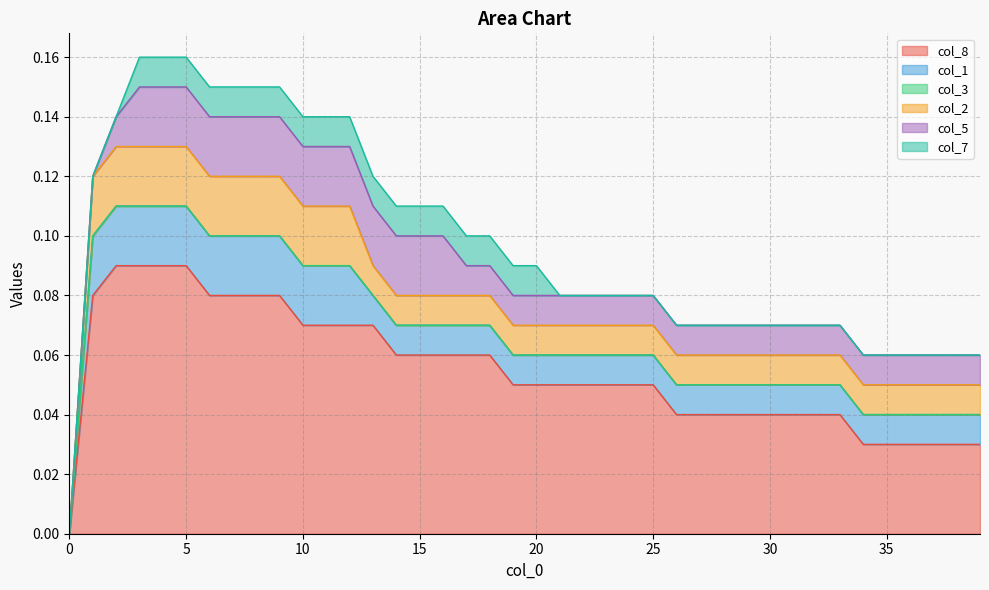

What is the greatest value displayed?

0.1